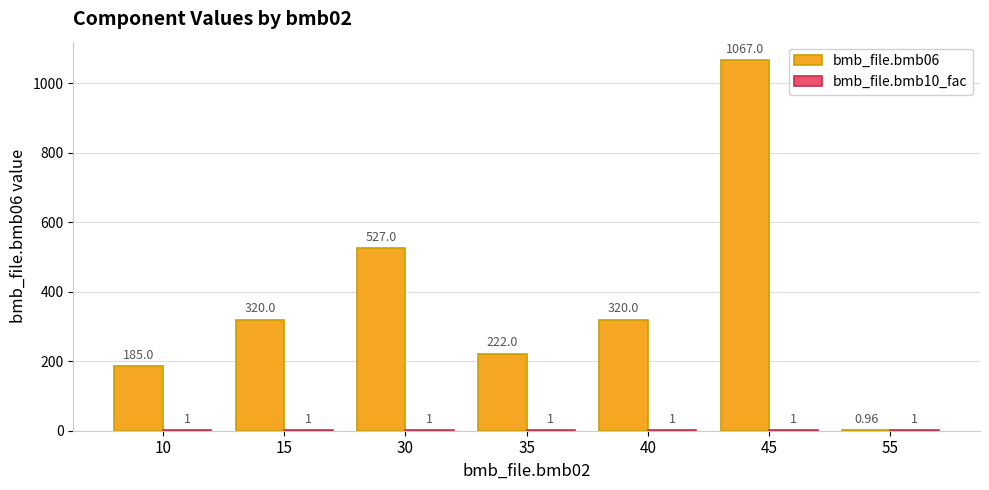

Between 40 and 45, which series saw the biggest shift?

bmb_file.bmb06